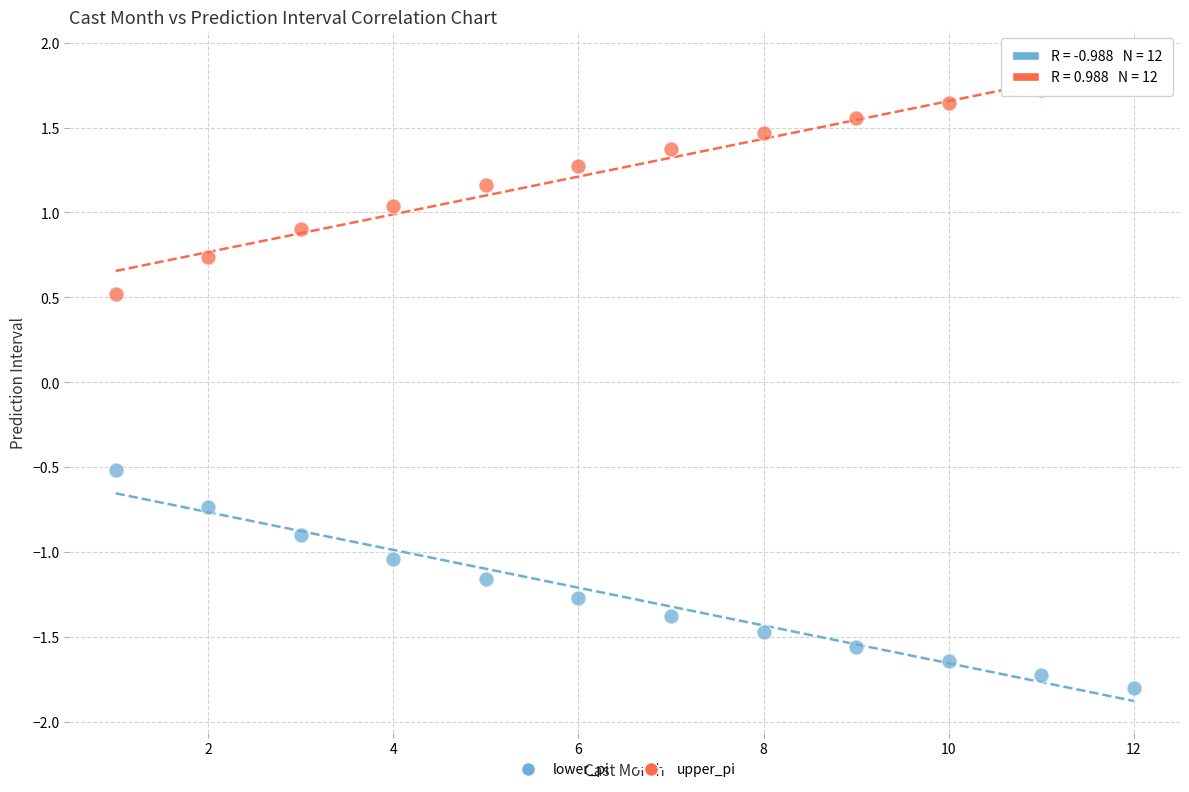

Which series contains the highest Y value?

upper_pi